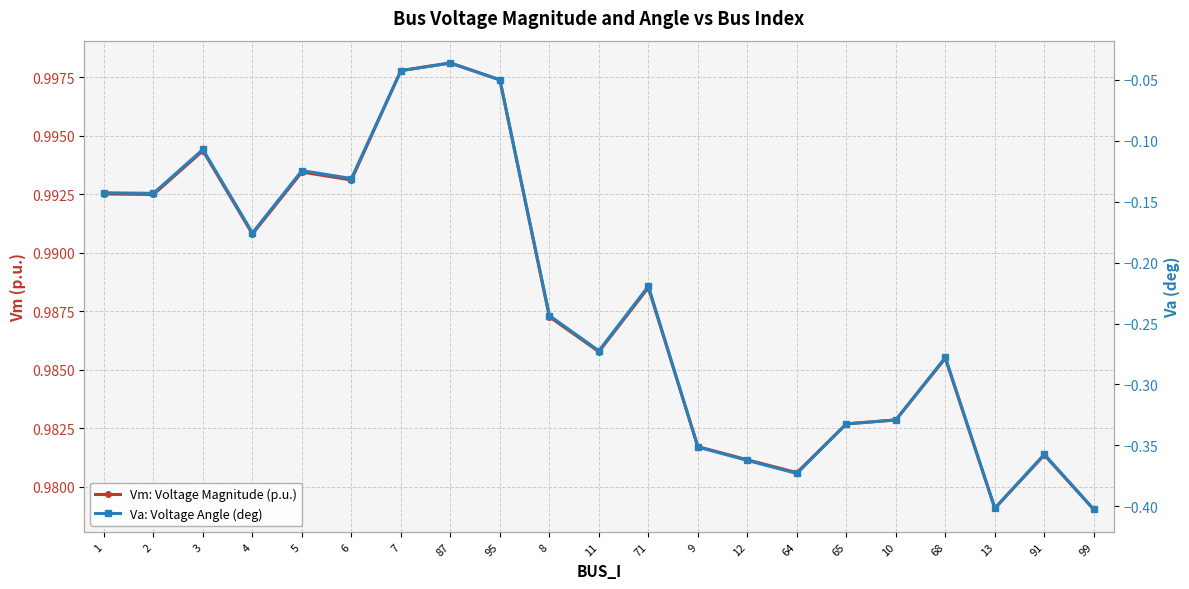

Is it true that Va: Voltage Angle (deg) equals -0.4 at 99?

True